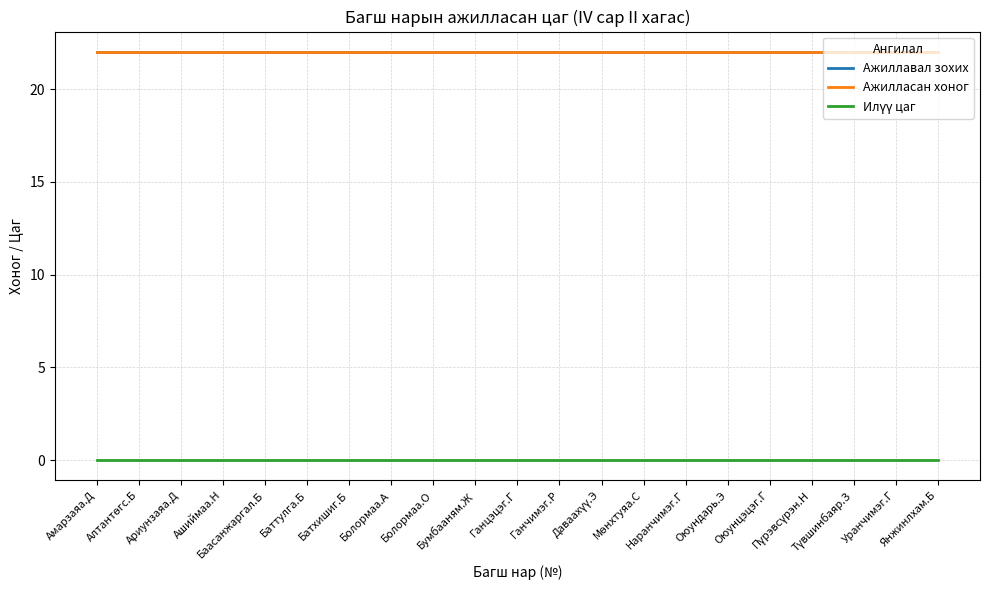

What is the label of the 11th point from the right?

Ганцэцэг.Г